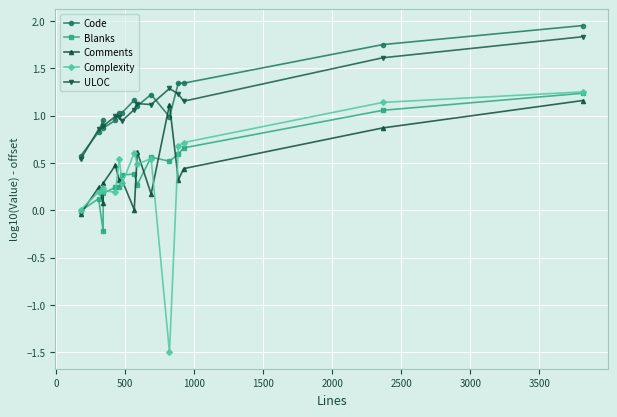

Is the value of Blanks at 14 greater than the value of ULOC at 13?

No